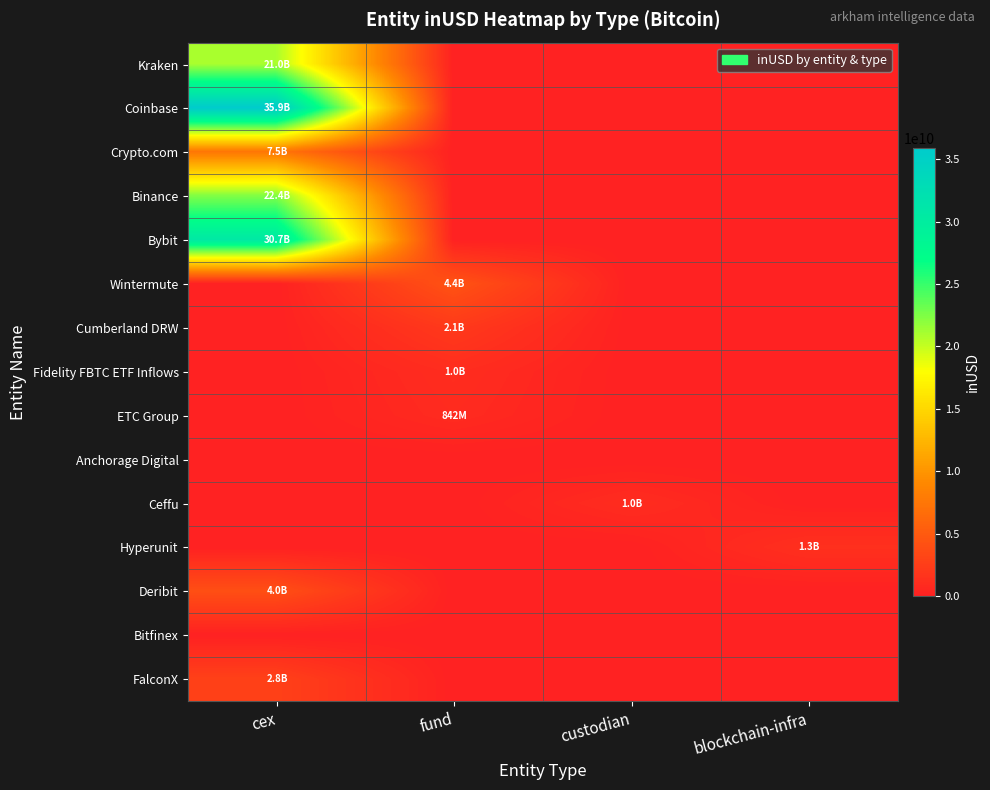

Which series has the largest range (max minus min)?

Coinbase